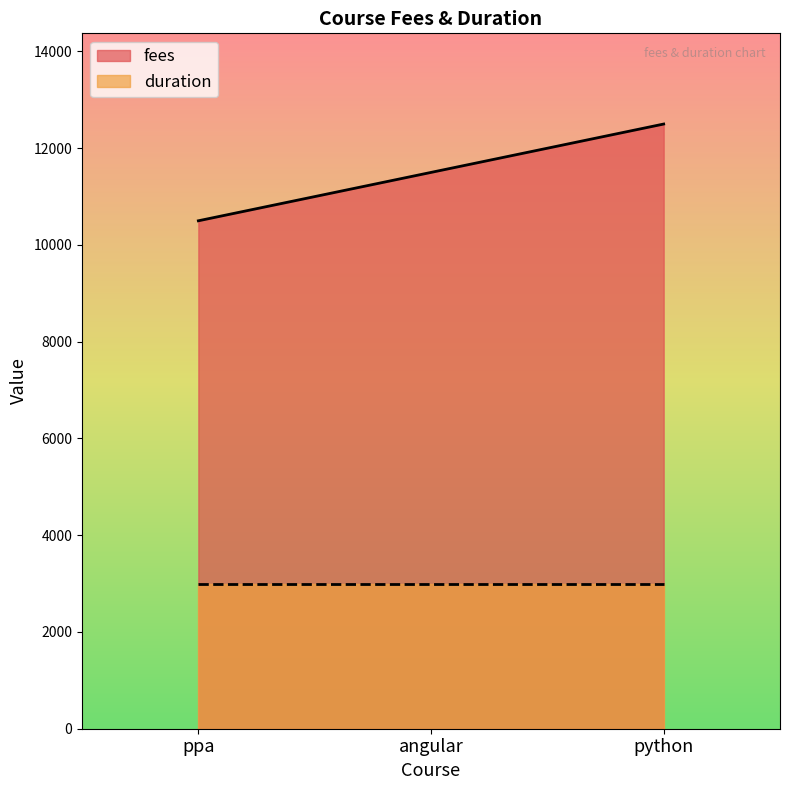

Which category has the highest value across all series?

python